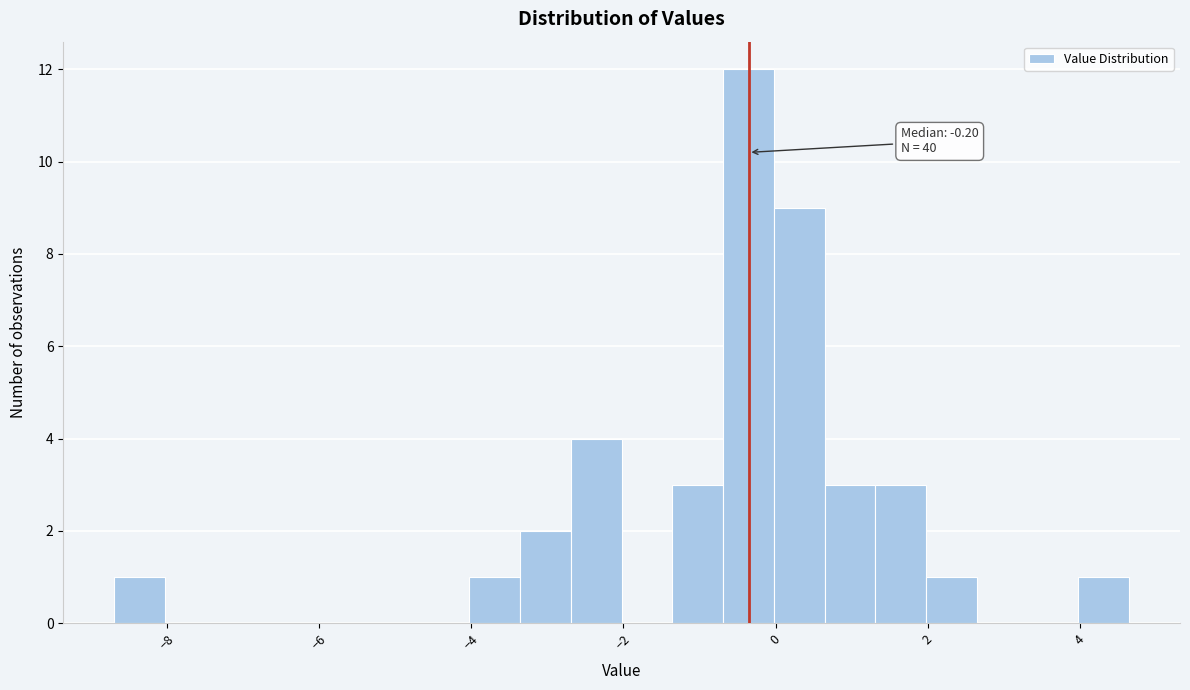

Around what value on the x-axis is the tallest bar? Give the approximate position of its centre, as read against the axis.

-0.4